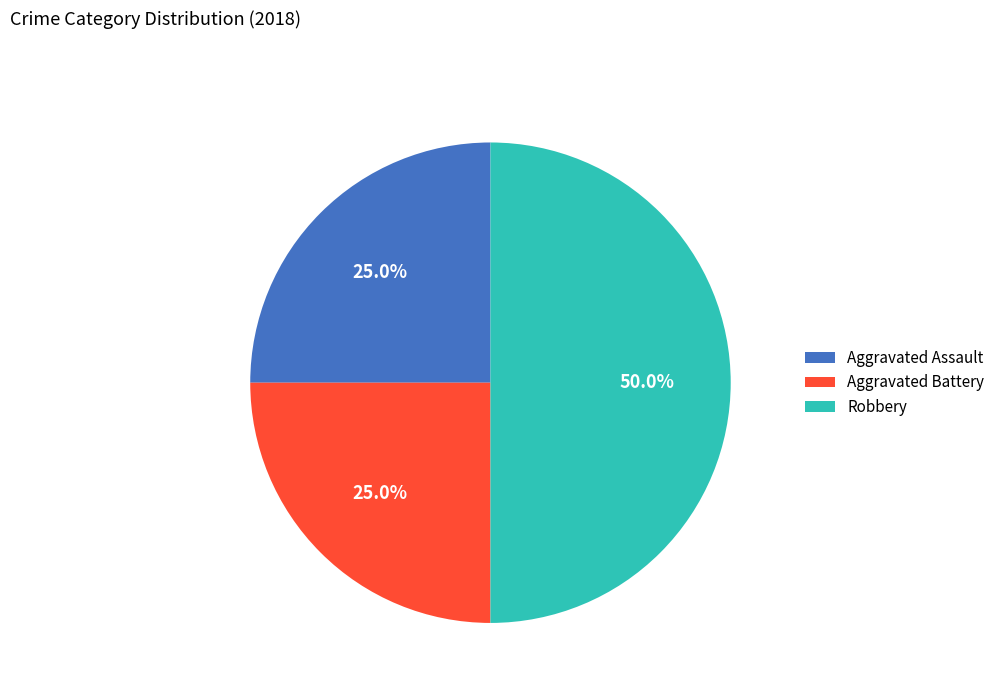

Count the number of slices in the pie.

3